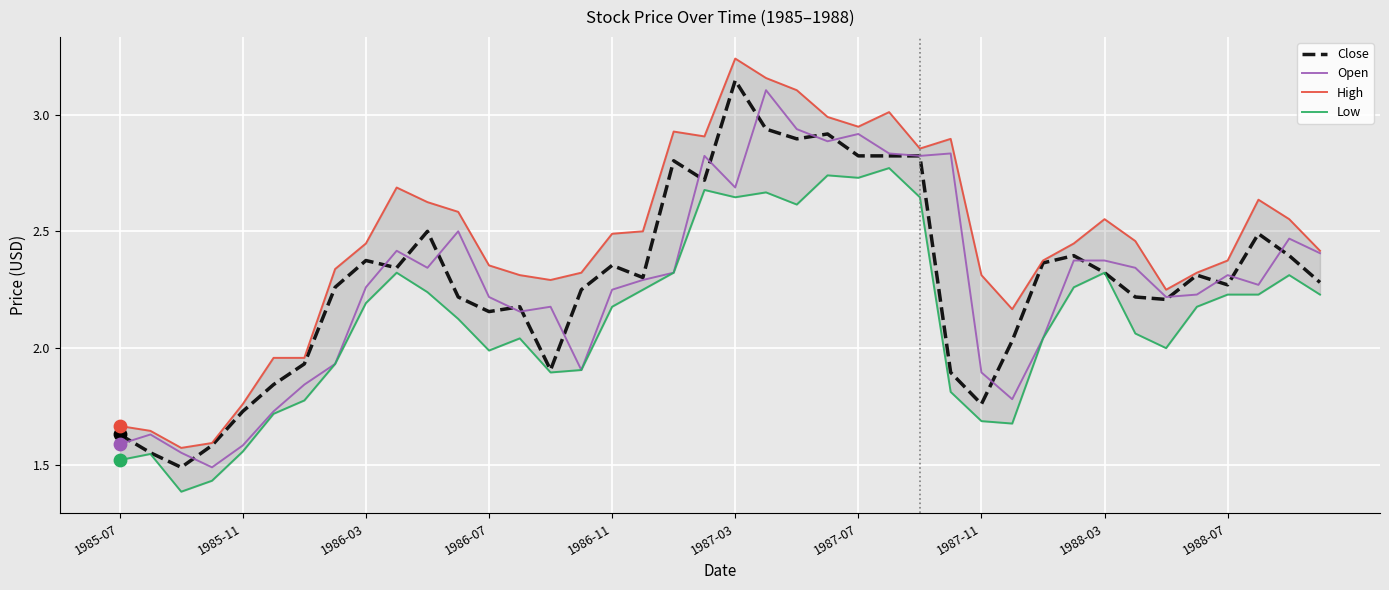

At how many categories does at least one series exceed 2?

33